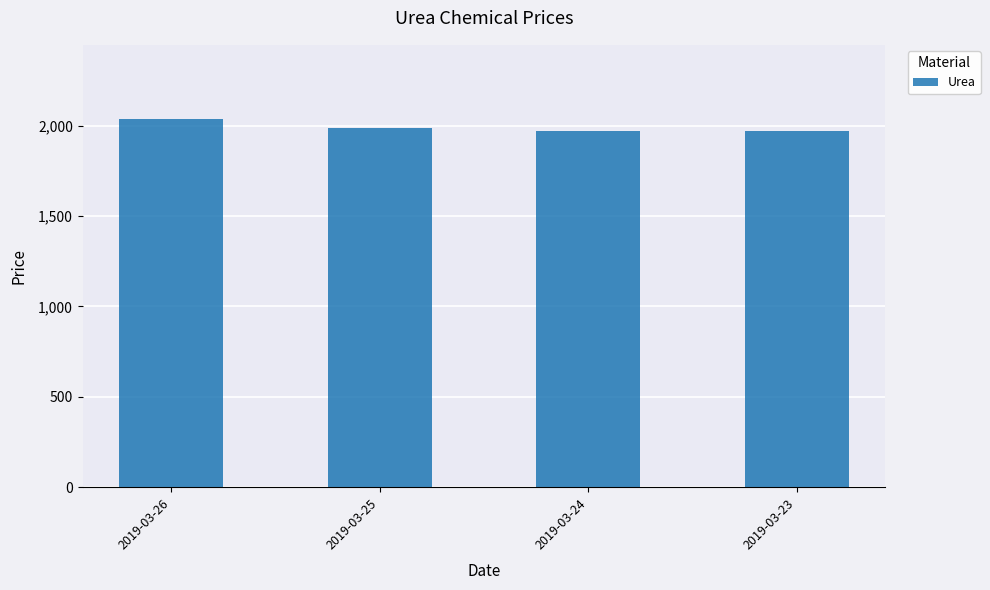

Is it true that the value at 2019-03-24 is 2883.1?

False